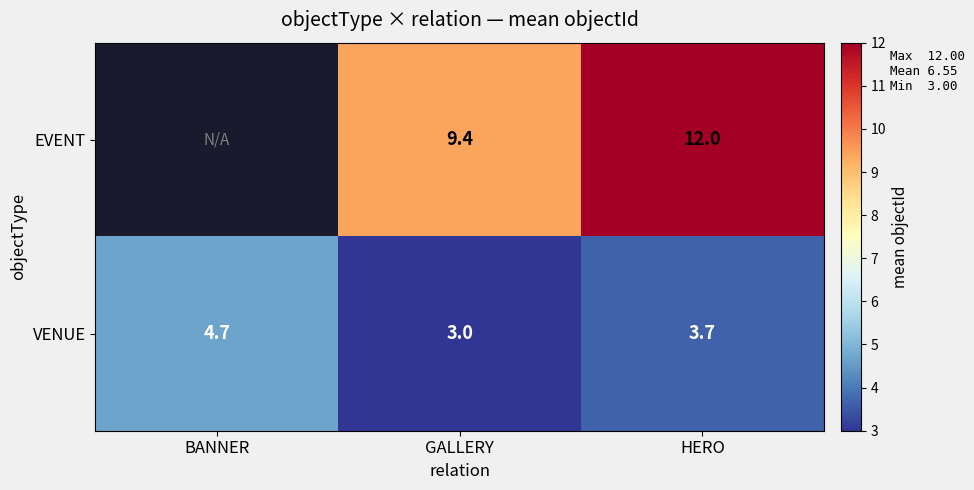

How many VENUE values are between 3 and 4?

2